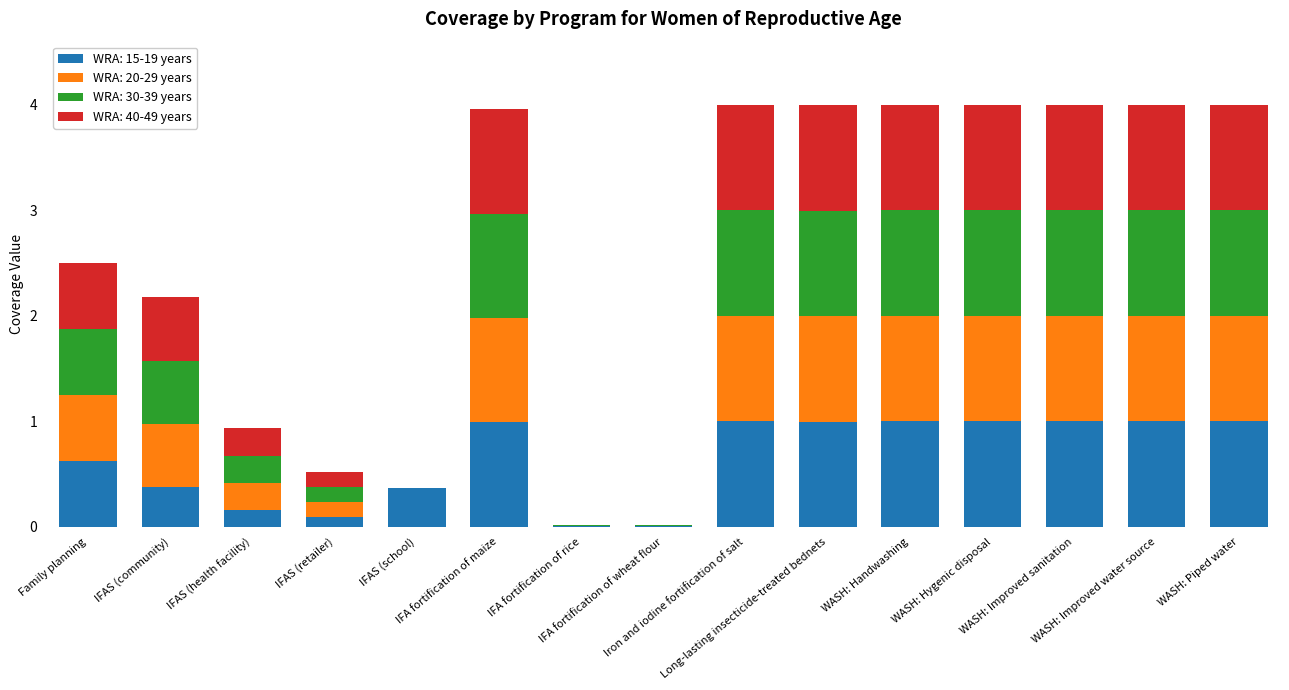

What is the maximum value for WRA: 15-19 years?

1.0